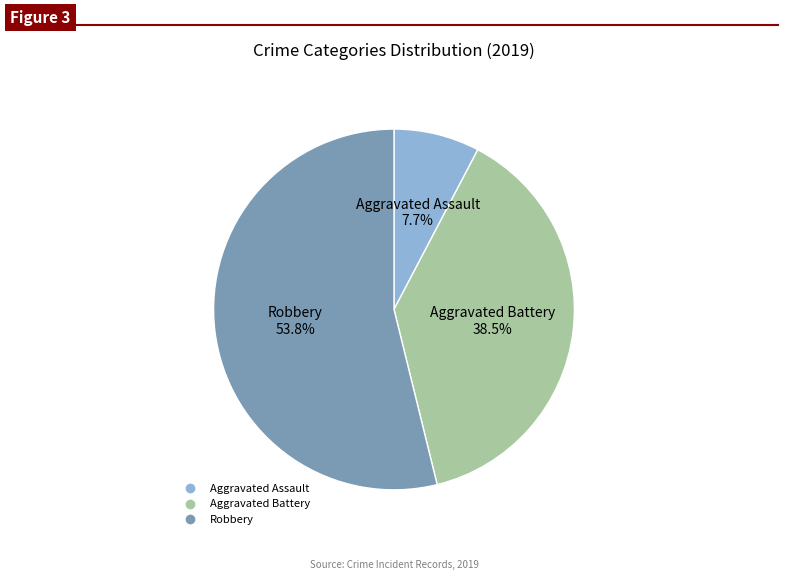

Does any single category account for the majority?

Yes